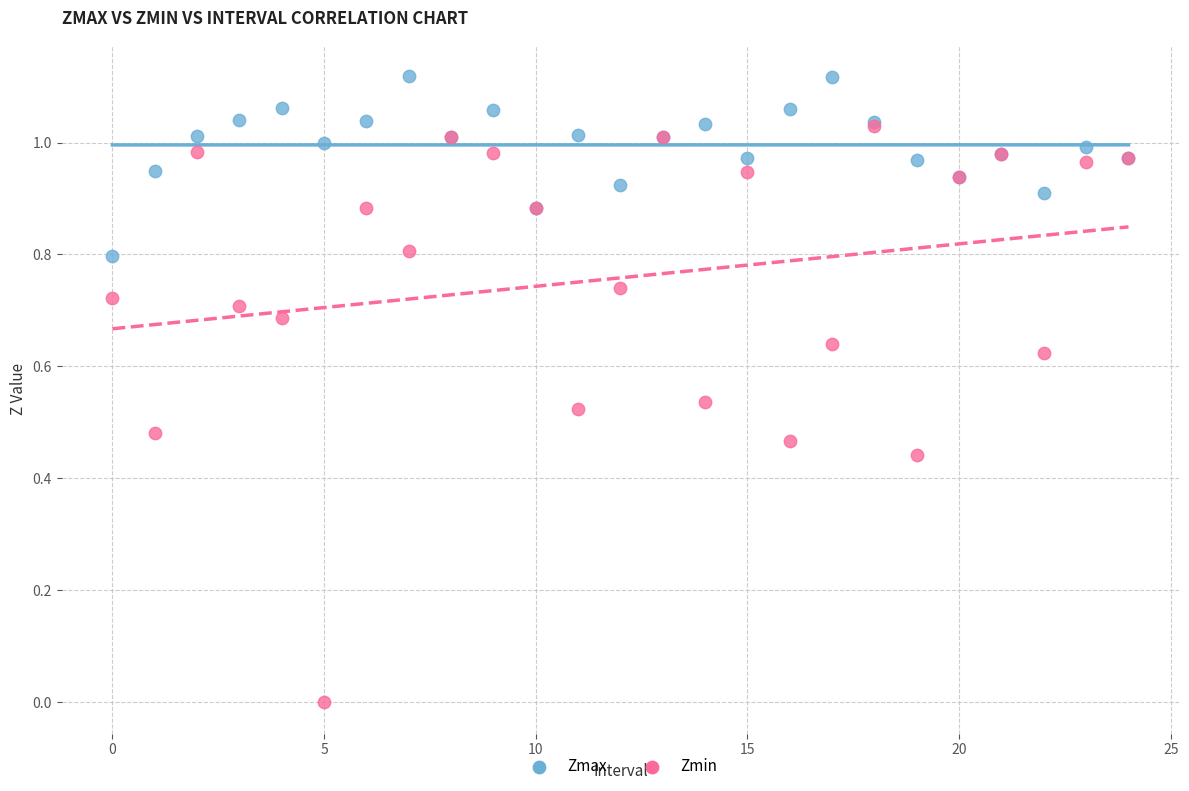

What are all the series names shown in the legend?

Zmax, Zmin